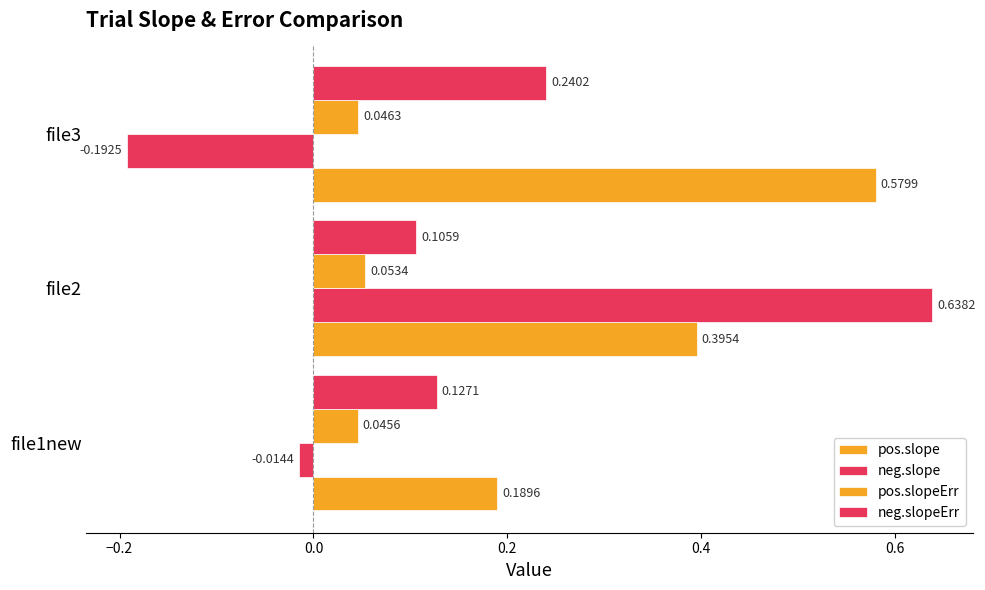

What is the sum of all pos.slopeErr values?

0.1